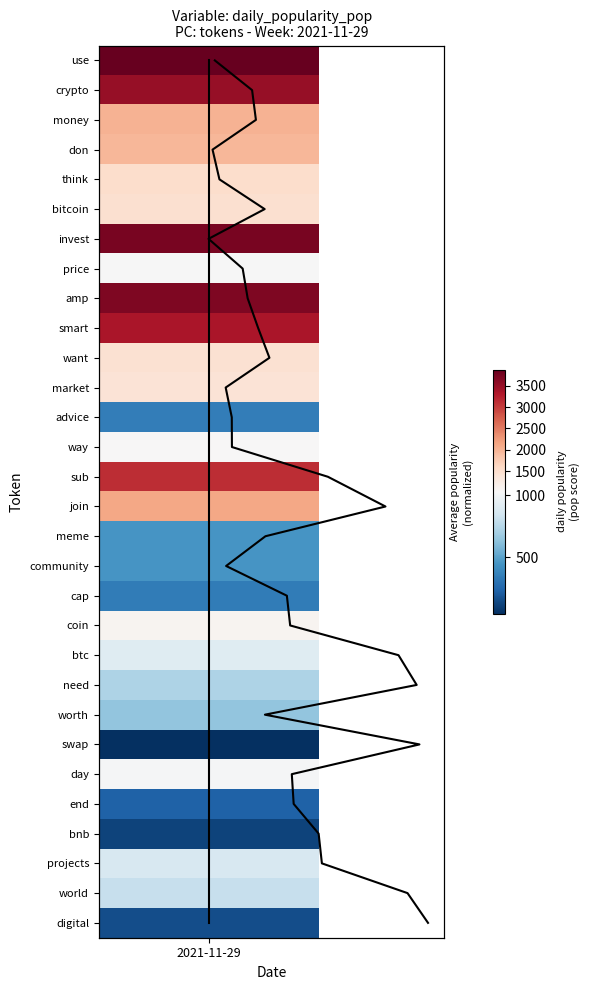

What is the average value?

14